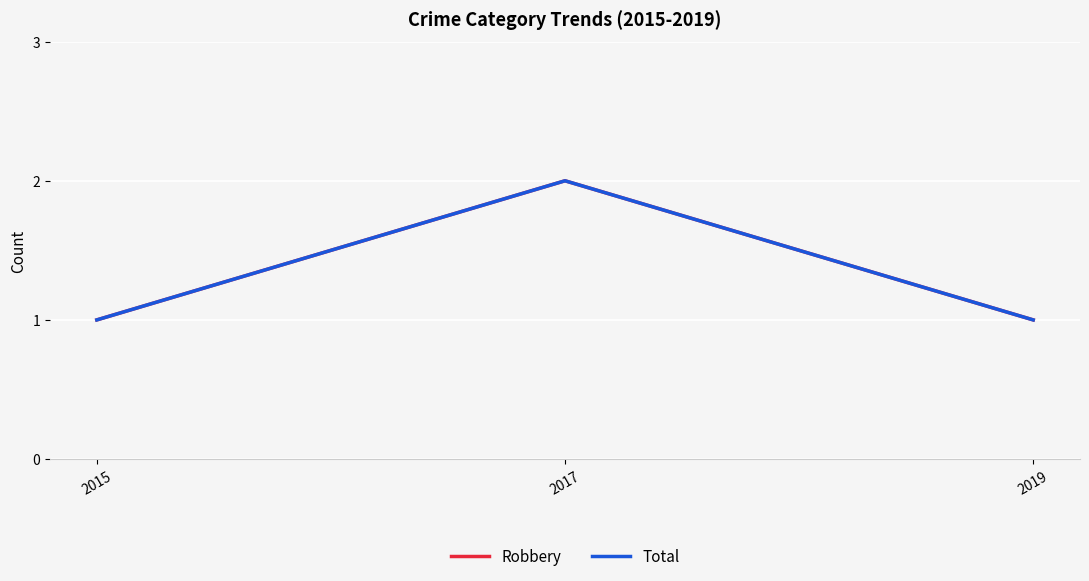

Reading left to right, extract all data points from this chart.

Robbery: 1	2	1
Total: 1	2	1